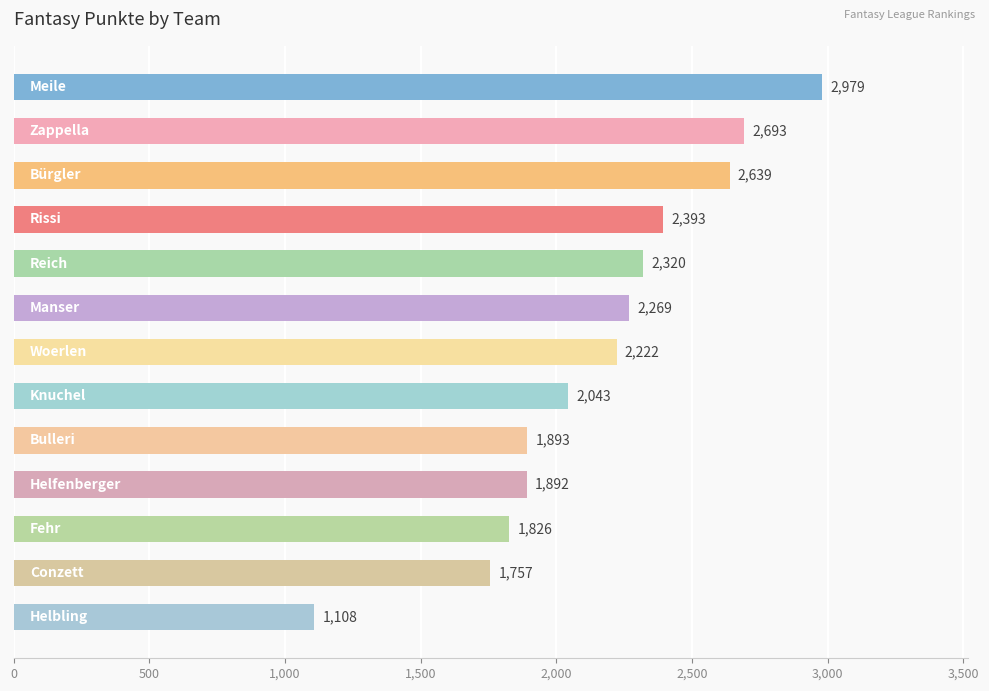

What is the difference between the second highest and second lowest values?

936